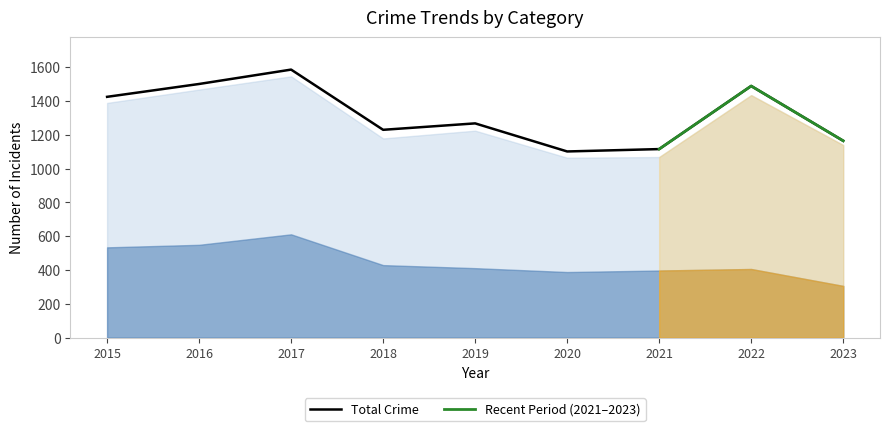

At which category does the chart reach its minimum across all series?

2023